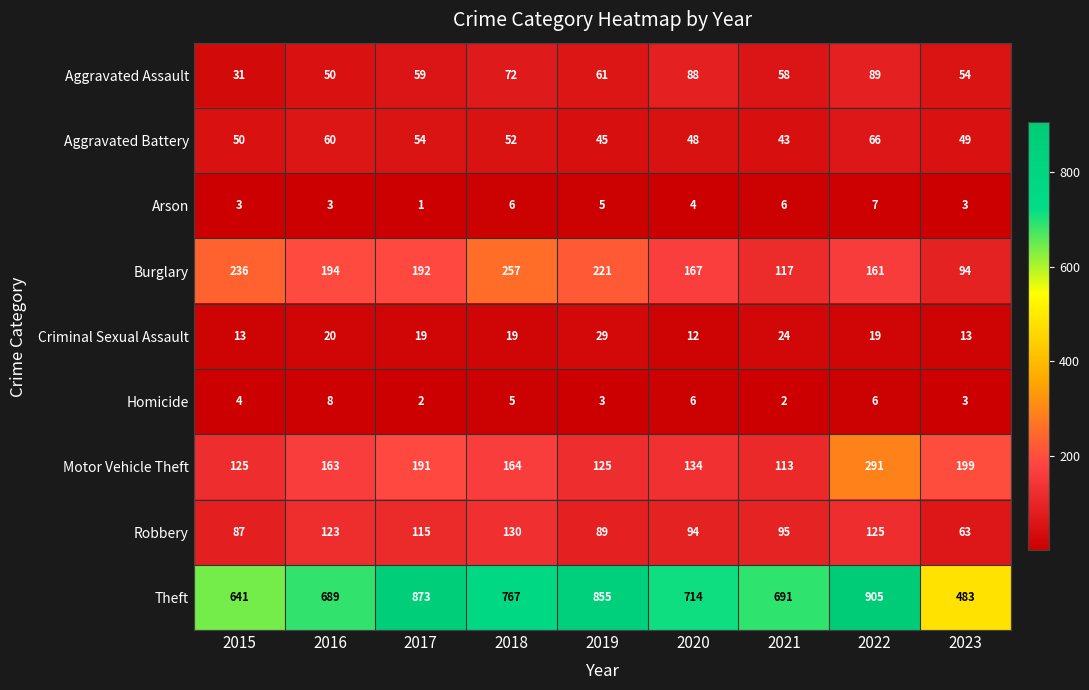

What is the sum of all Burglary values?

1639